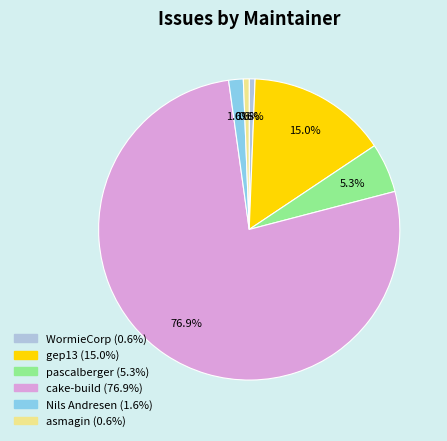

To the nearest percent, what is the difference between the largest and smallest slice percentages?

76%